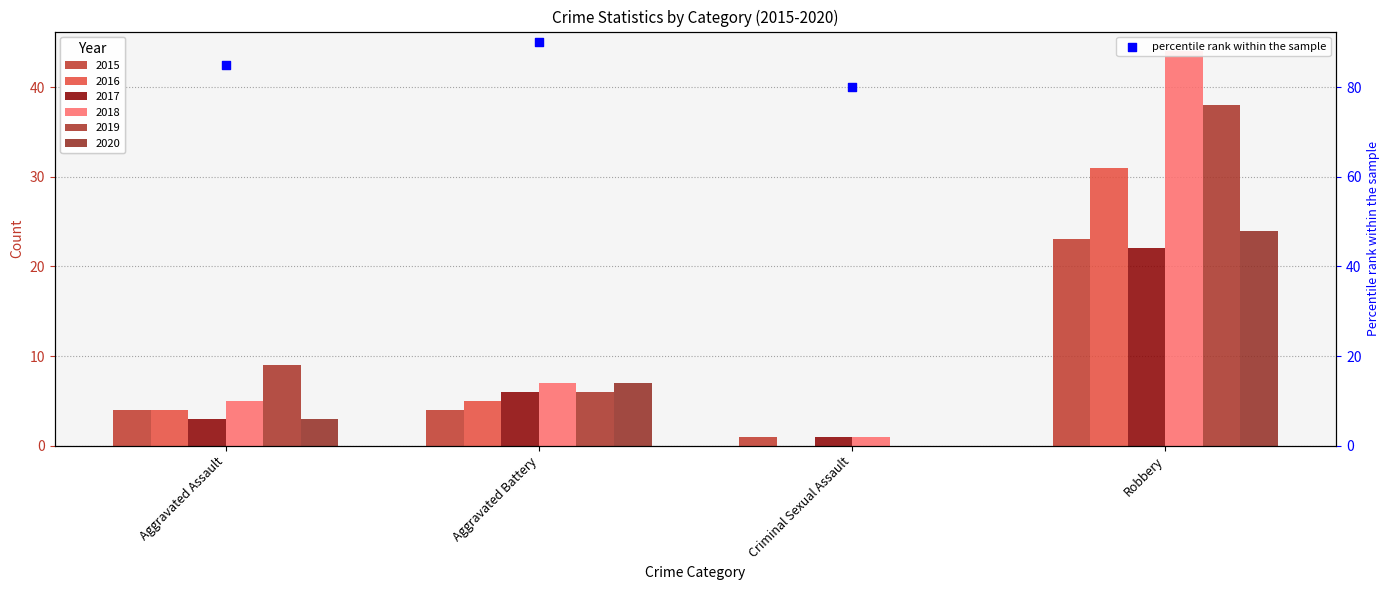

Between Aggravated Battery and Aggravated Assault, which is larger?

Aggravated Battery